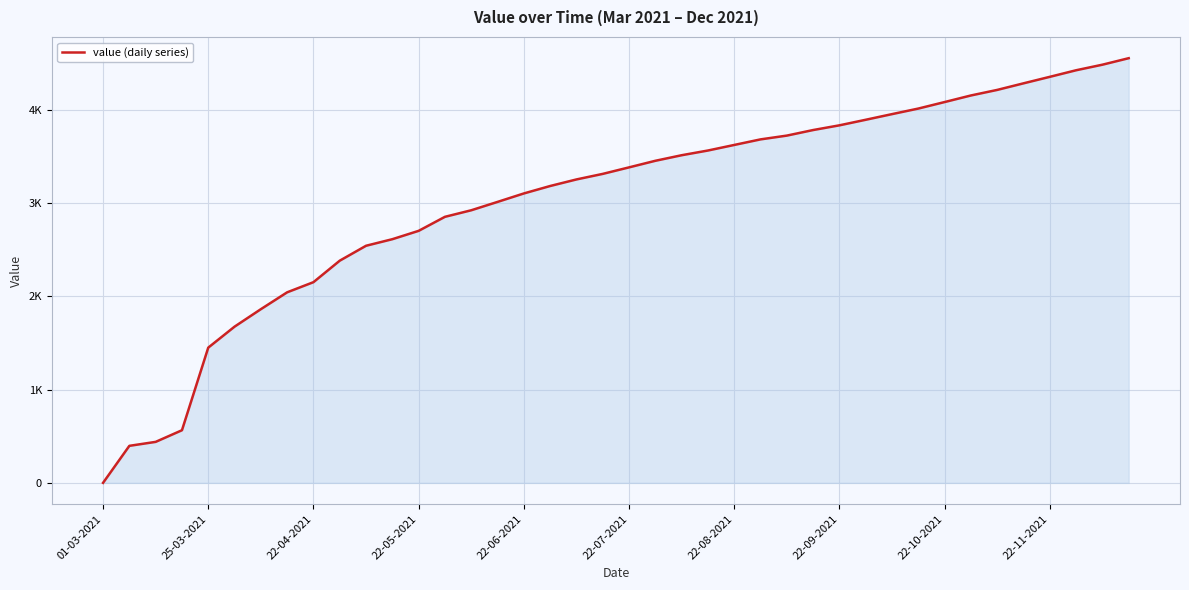

At which label does the data first exceed 3380?

22-07-2021